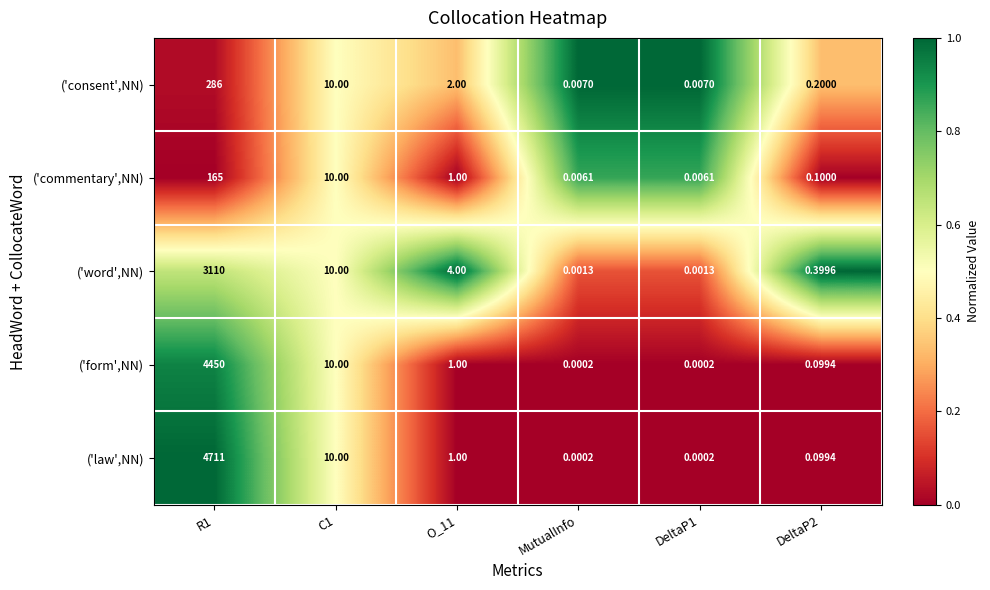

List the series in order of their peak value, lowest first.

('commentary',NN), ('consent',NN), ('word',NN), ('form',NN), ('law',NN)